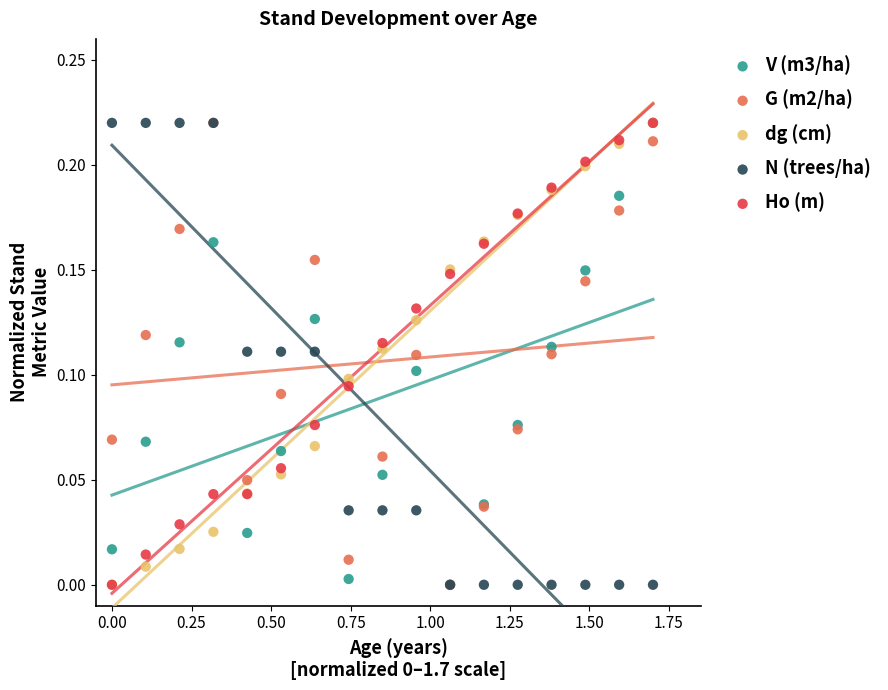

What are all the series names shown in the legend?

V (m3/ha), G (m2/ha), dg (cm), N (trees/ha), Ho (m)